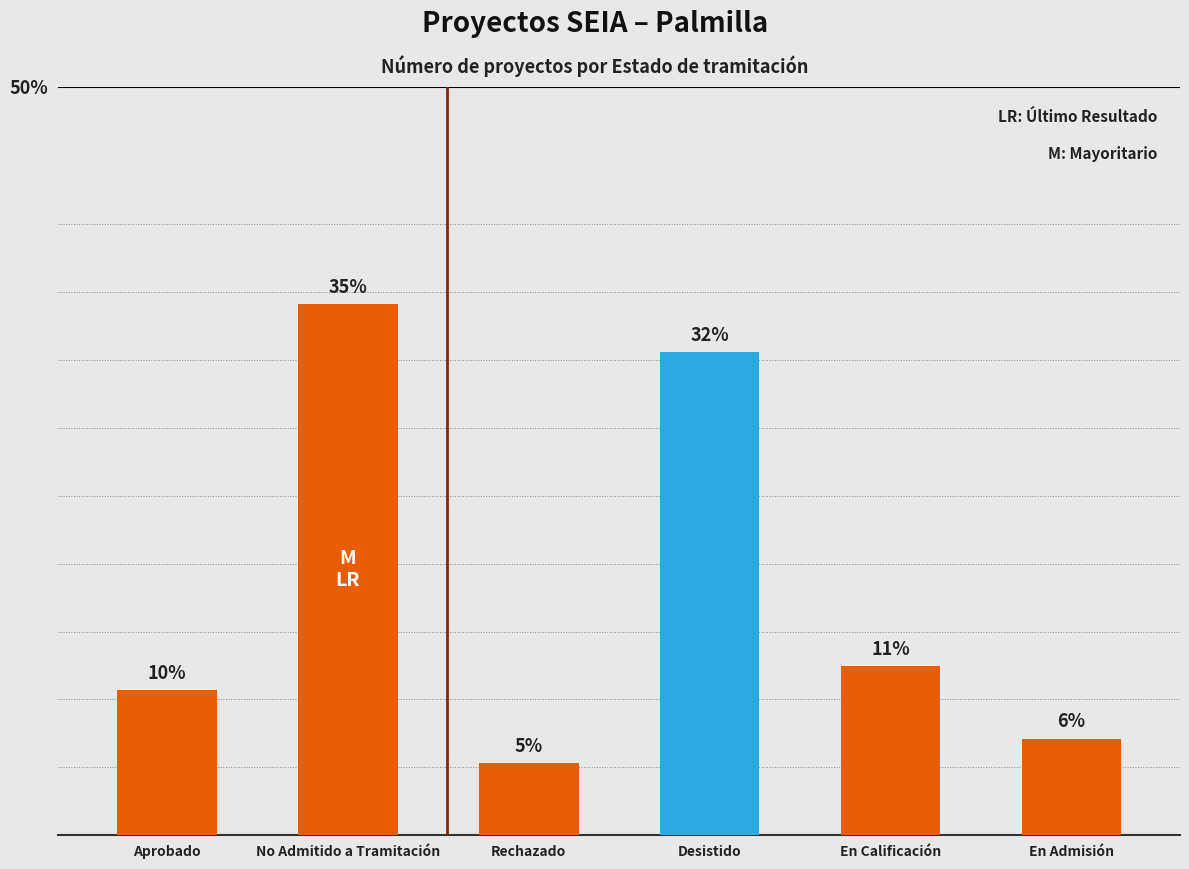

Does the chart contain any negative values?

No